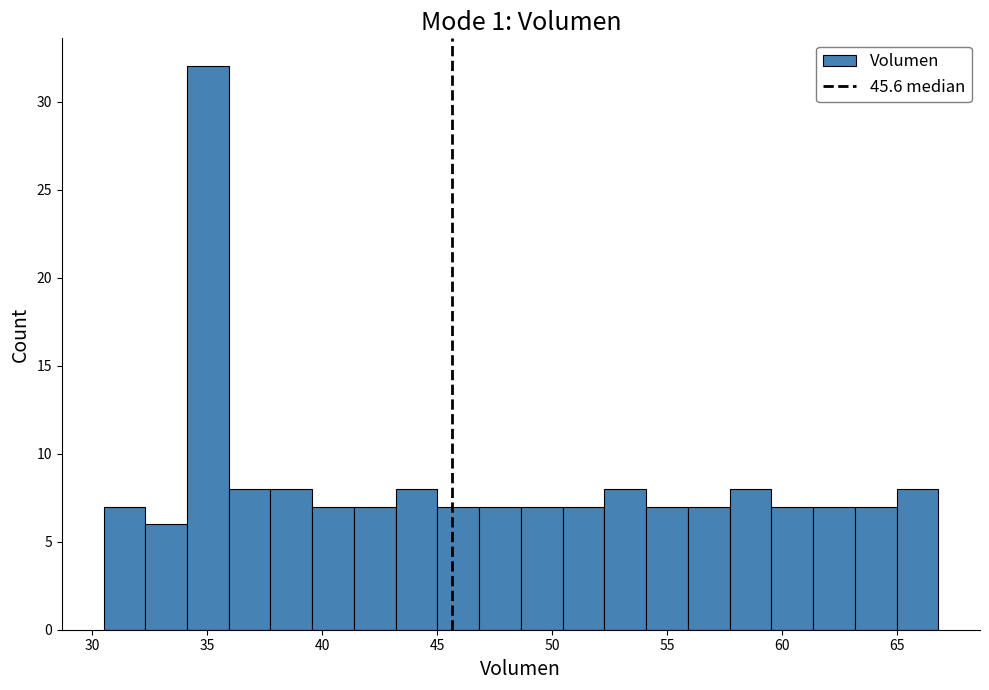

Read against the x-axis, roughly where is the centre of the tallest bar?

35.0